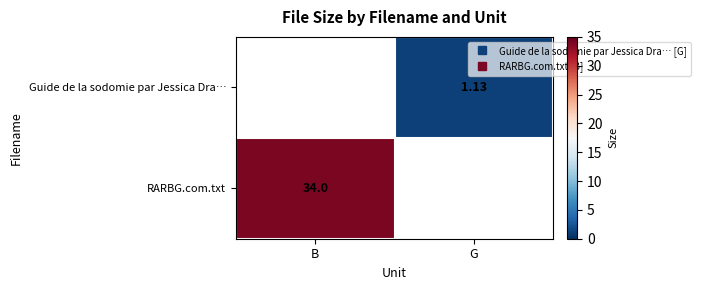

Between G and B, which is larger?

B